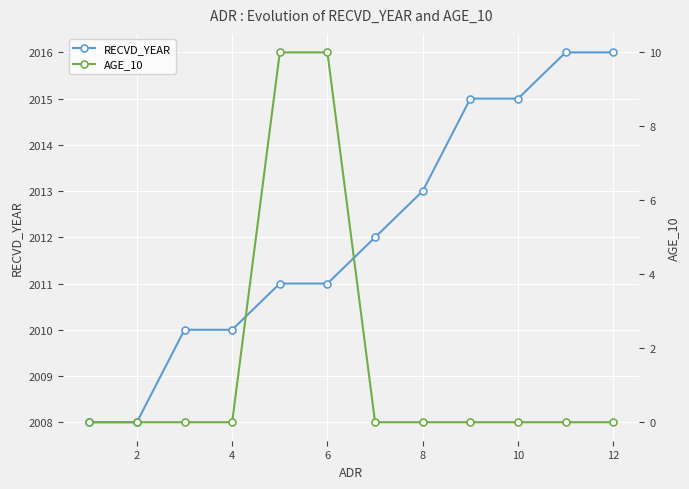

The RECVD_YEAR series shows 3104 at 8. True or false?

False